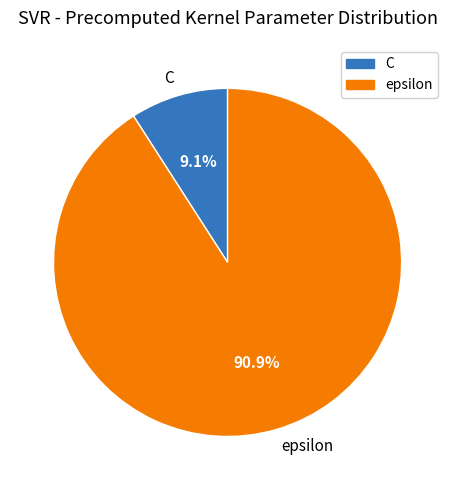

Between epsilon and C, which is larger?

epsilon